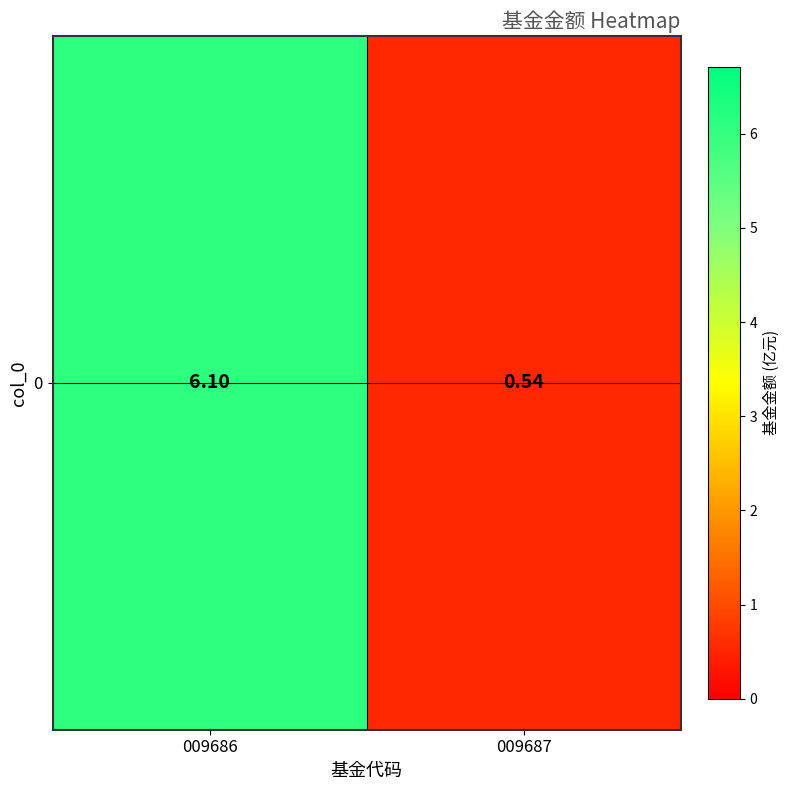

What is the sum of all values?

6.6